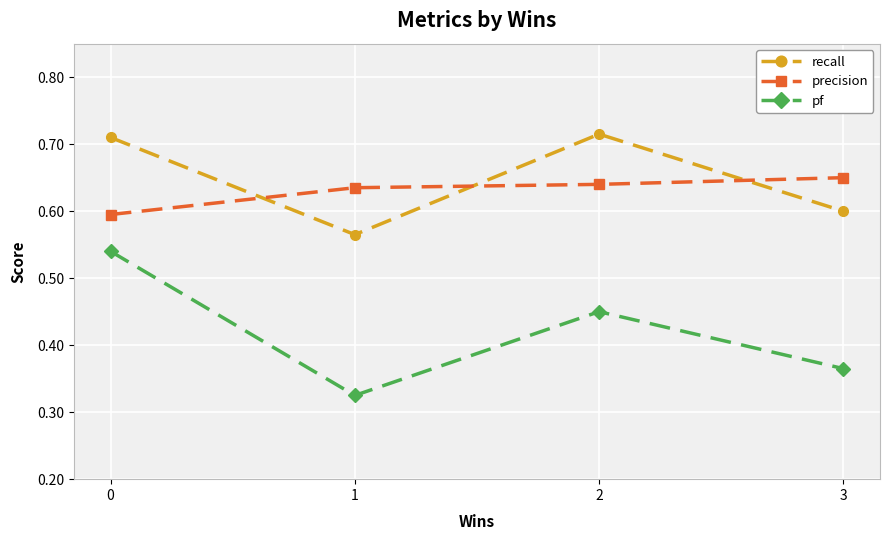

What is the sum of the pf values at 3 and 2?

0.8